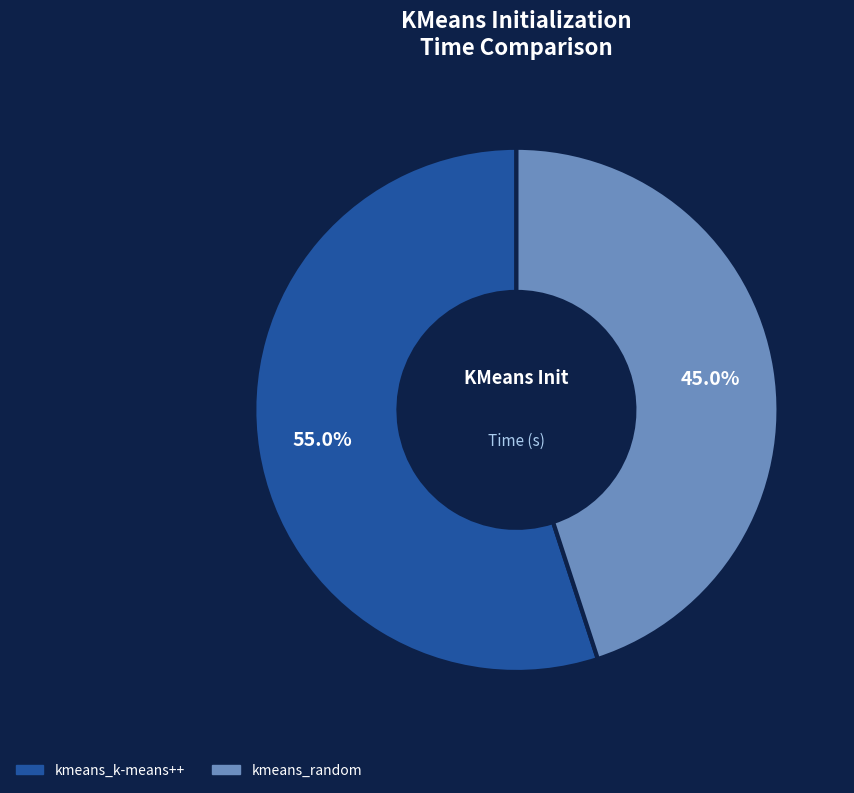

Which has a higher value, kmeans_k-means++ or kmeans_random?

kmeans_k-means++